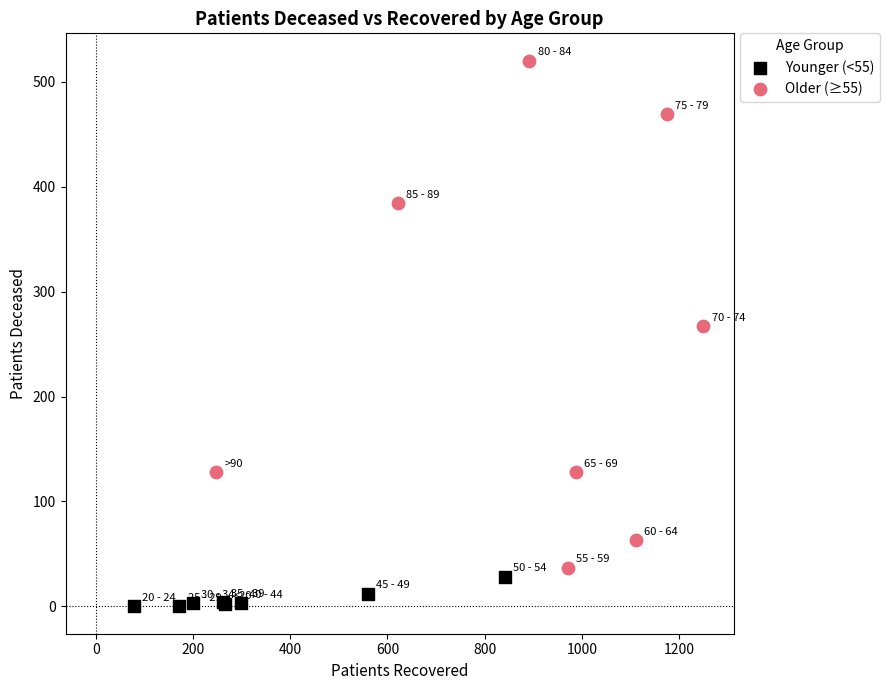

Which series reaches the maximum Y coordinate?

Older (≥55)